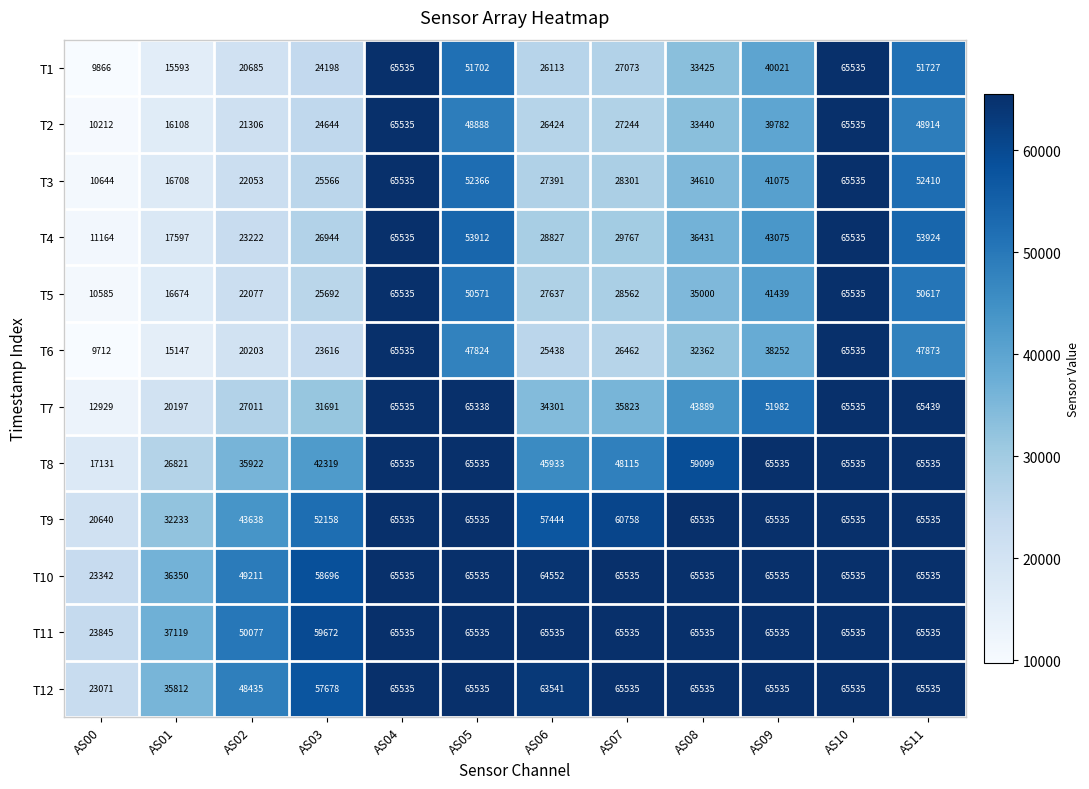

At AS01, list the series in order from largest to smallest.

T11, T10, T12, T9, T8, T7, T4, T3, T5, T2, T1, T6